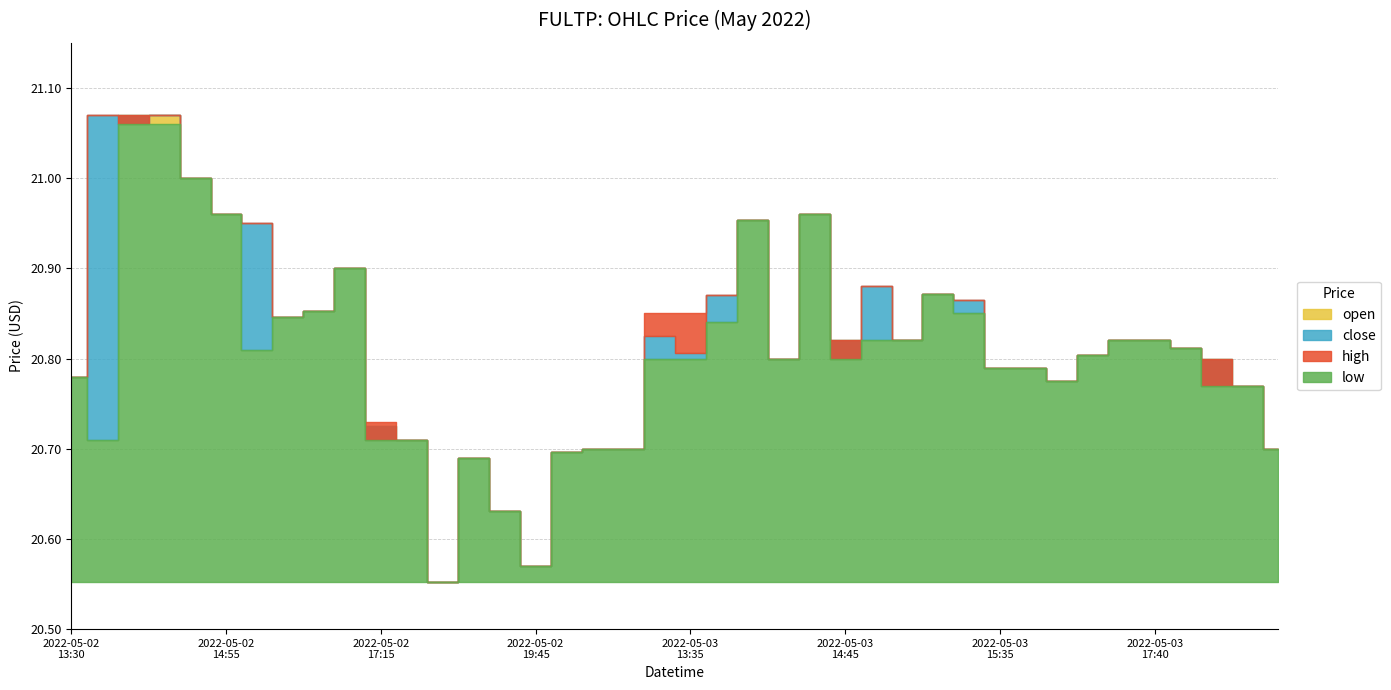

Between 2022-05-02 18:30 and 2022-05-03 17:40, which series saw the biggest shift?

open